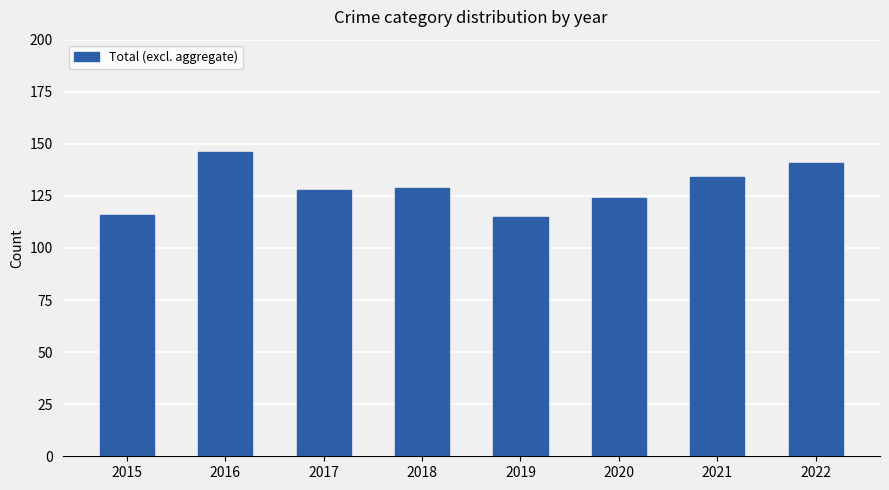

How many values are between 124 and 141?

5